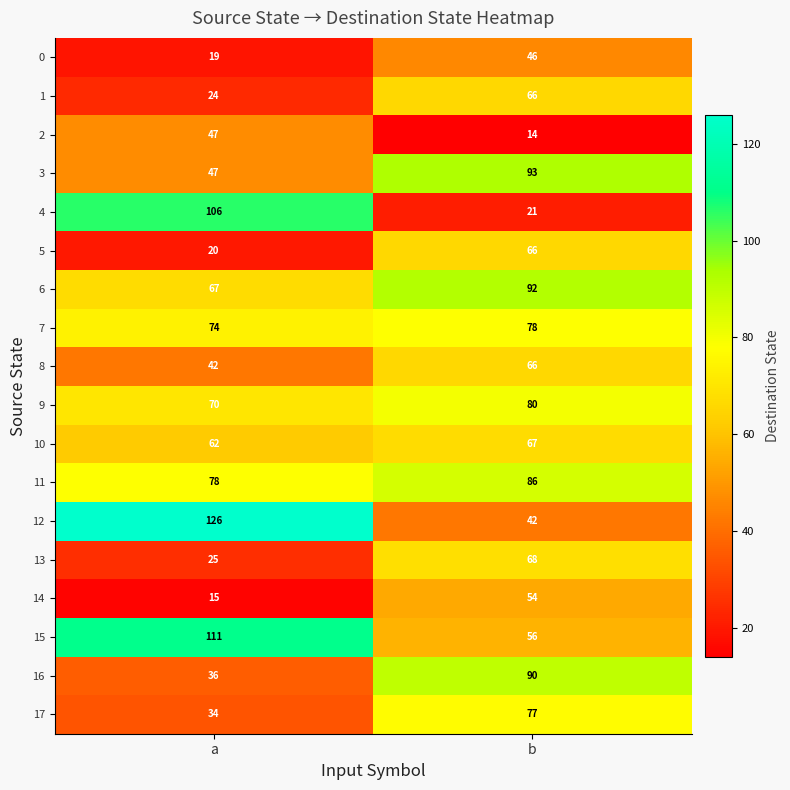

Which series has the largest range (max minus min)?

4